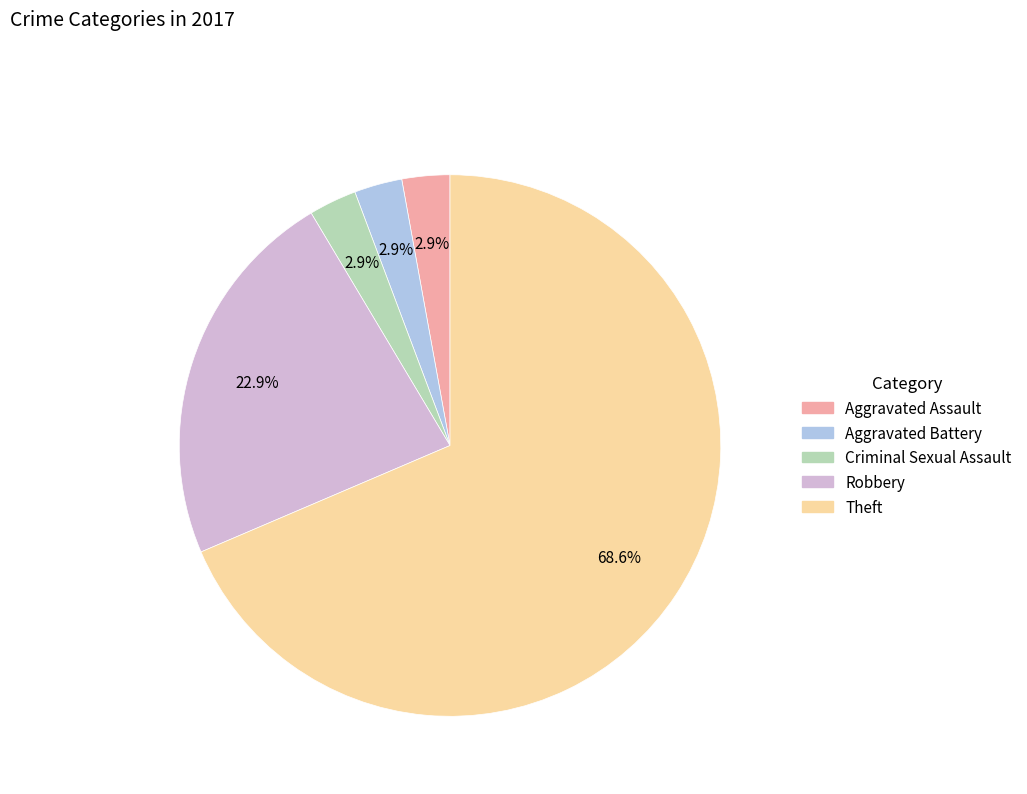

Does Aggravated Assault account for over 50% of the chart?

No